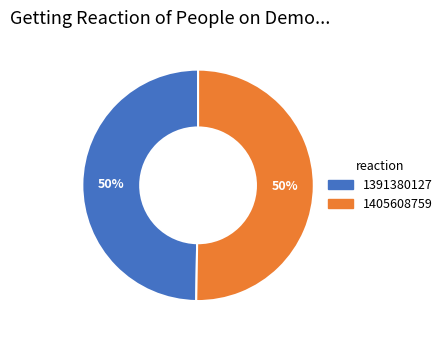

What percentage is the 1391380127 slice, to the nearest percent?

50%